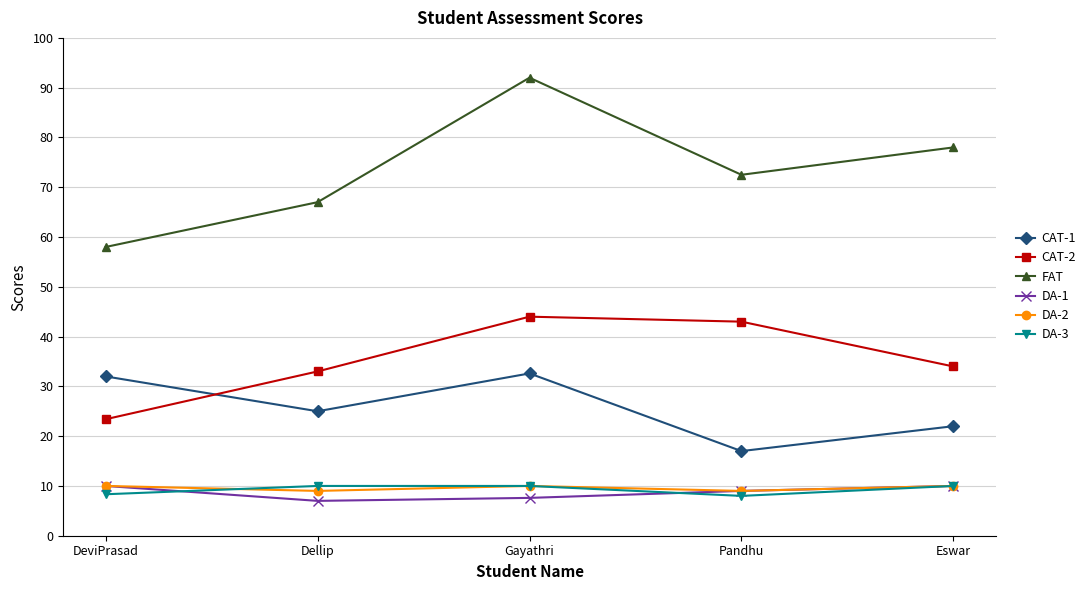

List the labels in order of CAT-2 value, largest first.

Gayathri, Pandhu, Eswar, Dellip, DeviPrasad